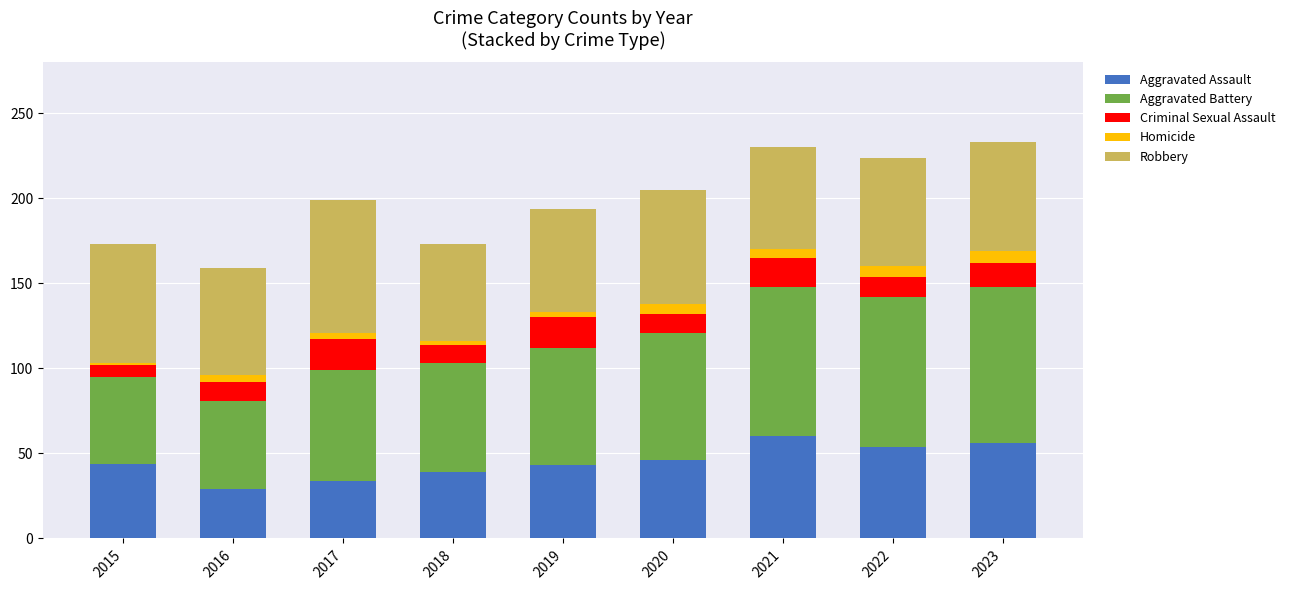

What is the average value of the Aggravated Assault series?

45